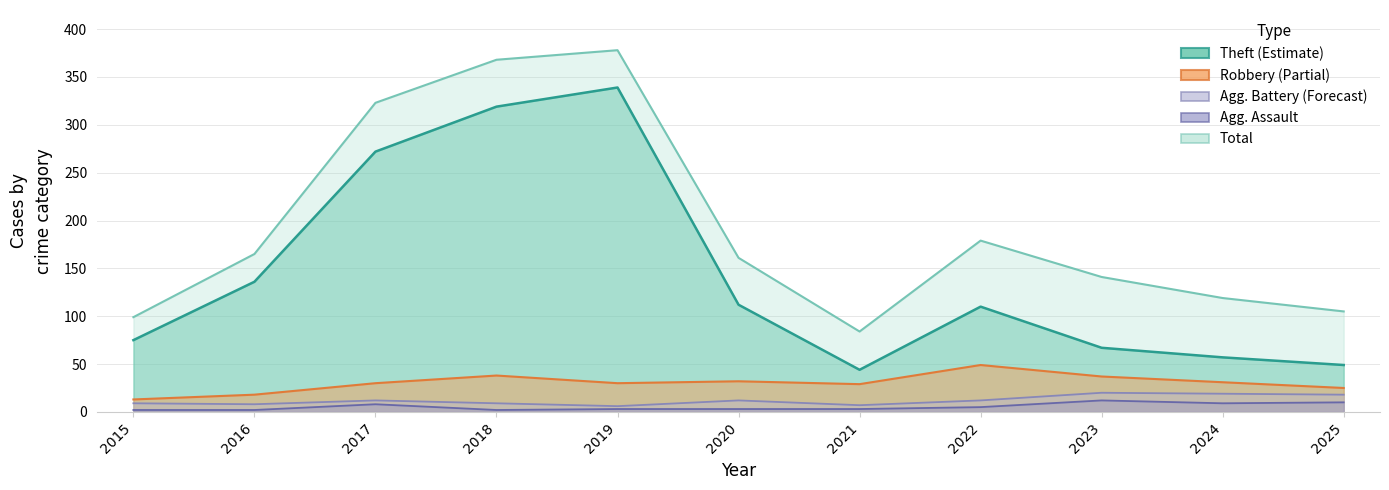

Reading right to left, what are all the values shown in this chart?

Aggravated Assault: 2025=10	2024=9	2023=12	2022=5	2021=3	2020=3	2019=3	2018=2	2017=8	2016=2	2015=2
Aggravated Battery: 2025=18	2024=19	2023=20	2022=12	2021=7	2020=12	2019=6	2018=9	2017=12	2016=8	2015=9
Robbery: 2025=25	2024=31	2023=37	2022=49	2021=29	2020=32	2019=30	2018=38	2017=30	2016=18	2015=13
Theft: 2025=49	2024=57	2023=67	2022=110	2021=44	2020=112	2019=339	2018=319	2017=272	2016=136	2015=75
Total: 2025=105	2024=119	2023=141	2022=179	2021=84	2020=161	2019=378	2018=368	2017=323	2016=165	2015=99